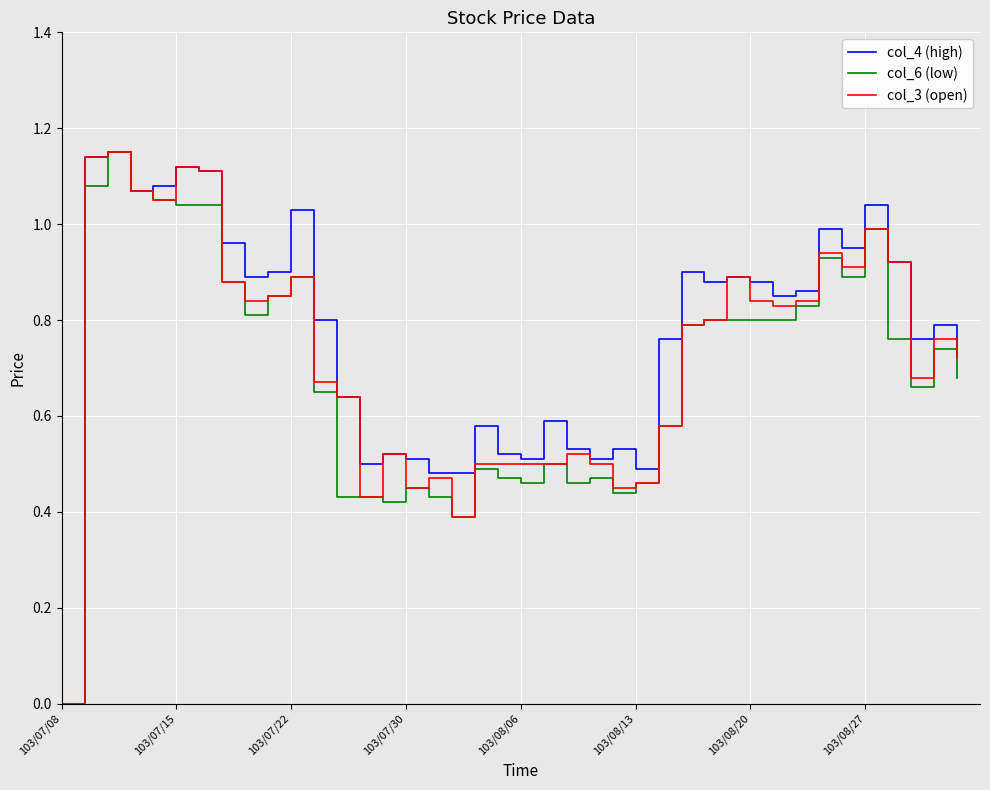

True or false: col_4 (high) and col_6 (low) intersect in this chart.

False